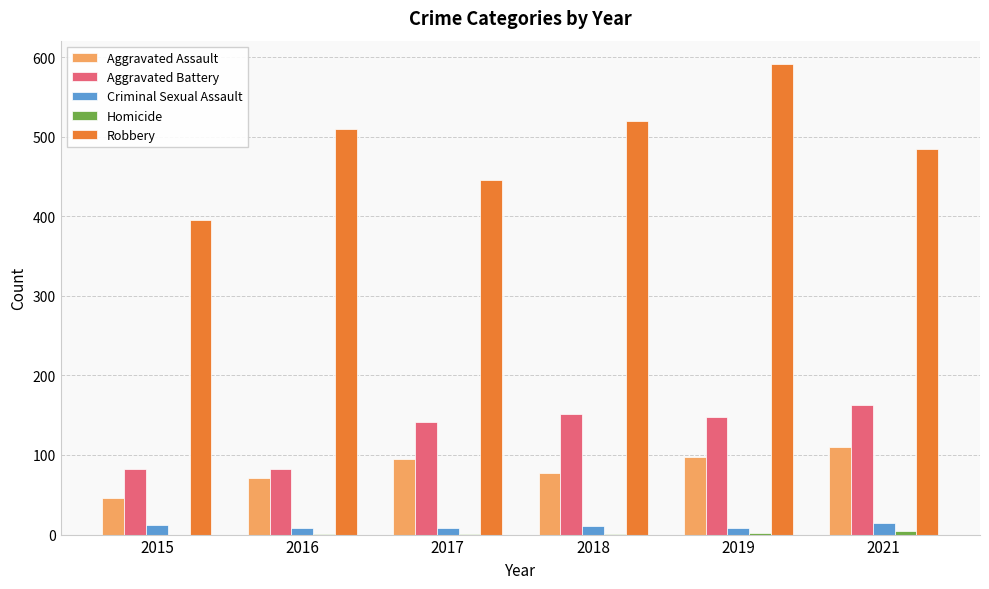

Is the value of Robbery at 2018 greater than the value of Criminal Sexual Assault at 2016?

Yes